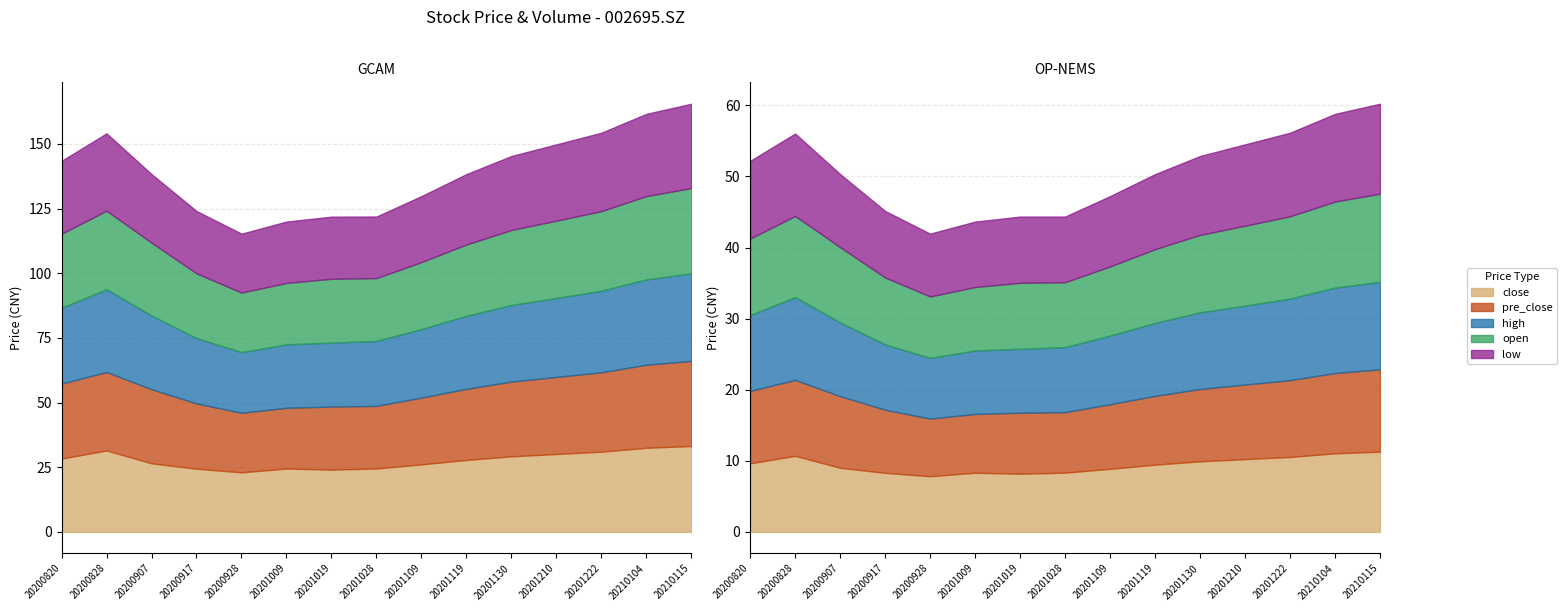

At which category does pre_close reach its first local peak?

20200828